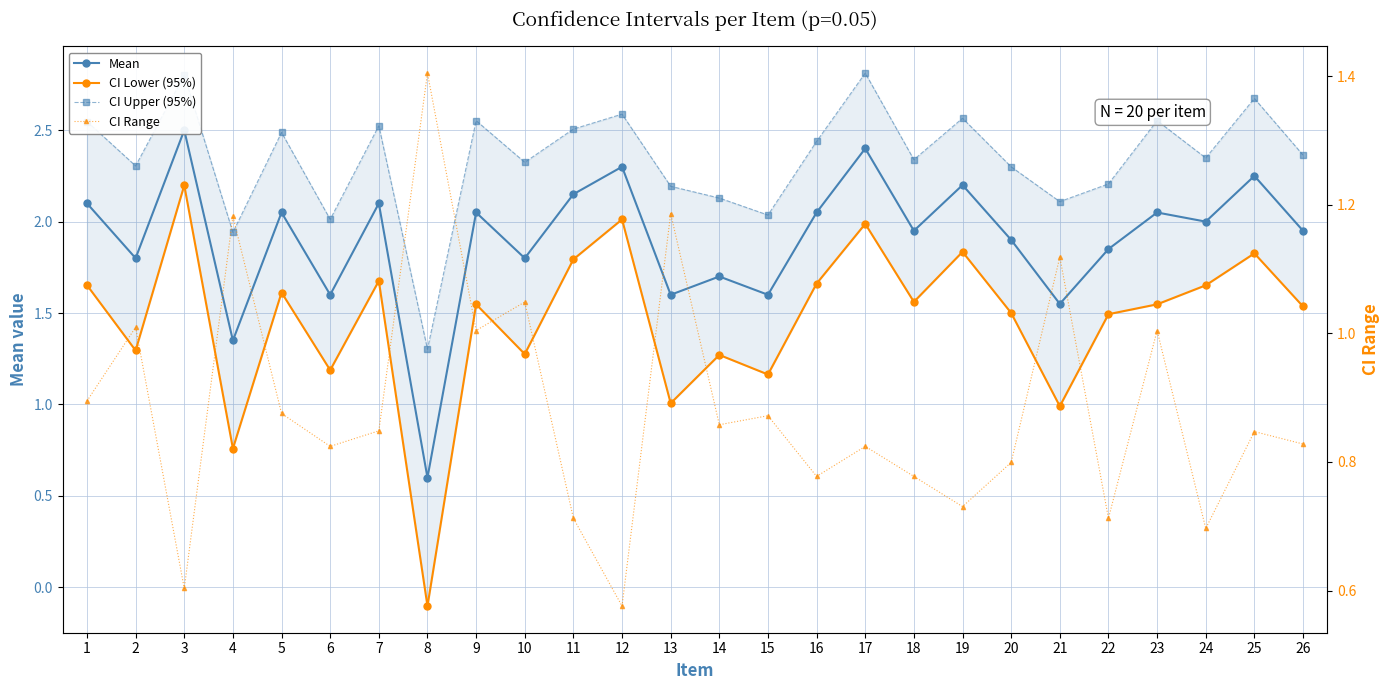

List the labels in order of CI Upper (95%) value, smallest first.

8, 4, 6, 15, 21, 14, 13, 22, 20, 2, 10, 18, 24, 26, 16, 5, 11, 7, 1, 9, 23, 19, 12, 25, 3, 17